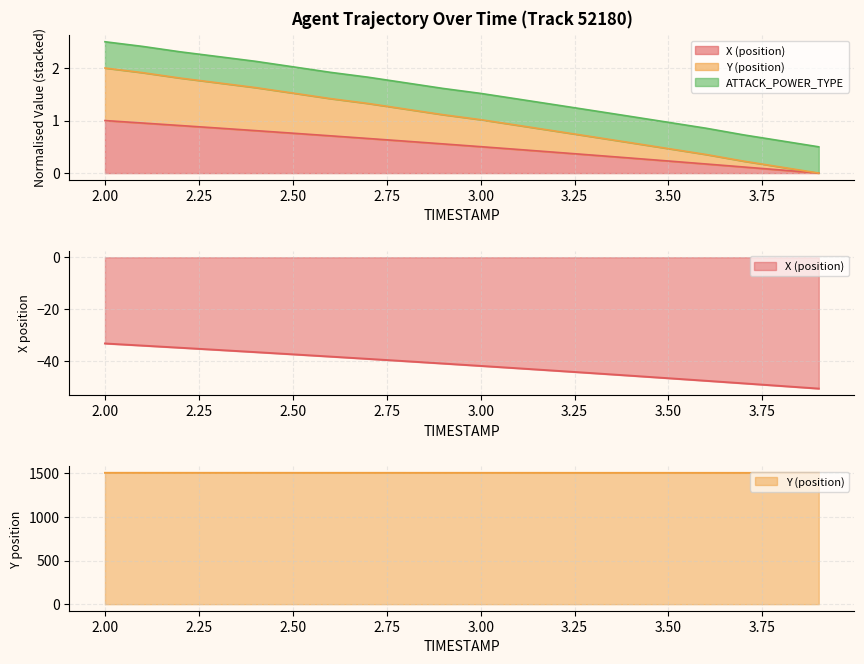

What is the label of the 6th point from the left?

2.5